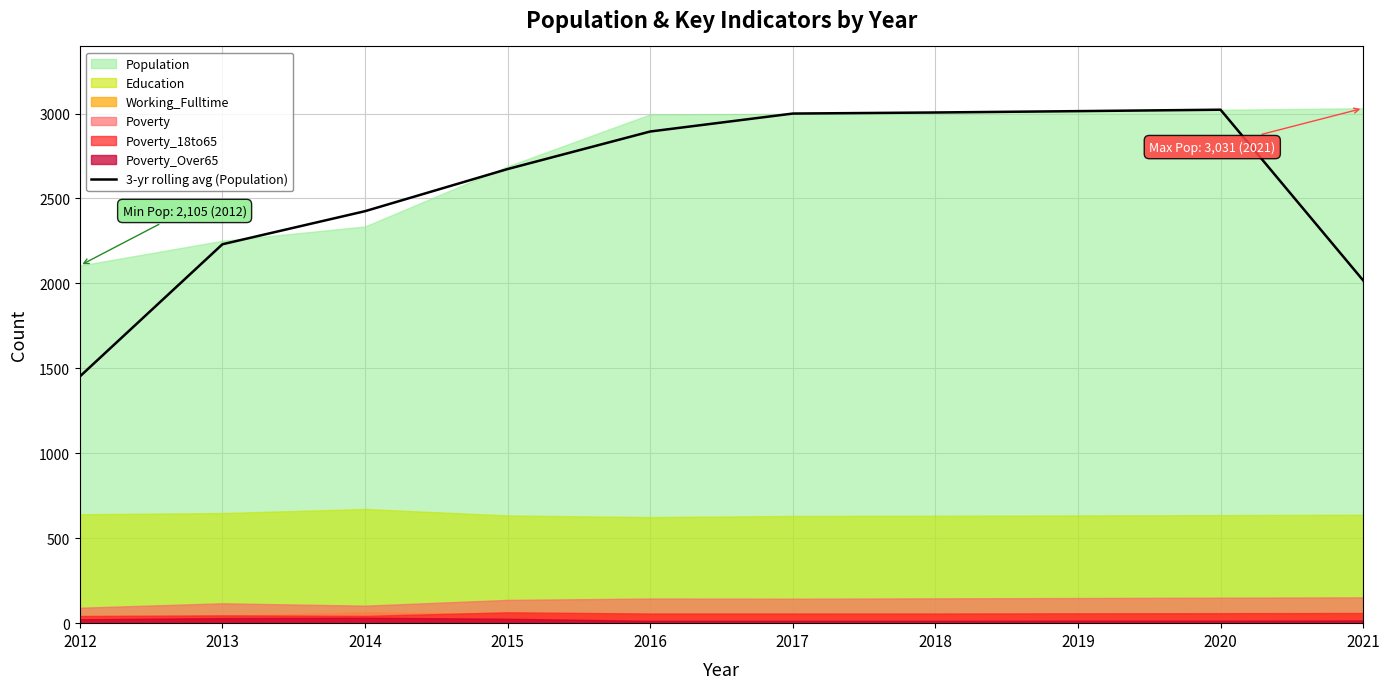

Is it true that the value at 2015 is 4296.7?

False